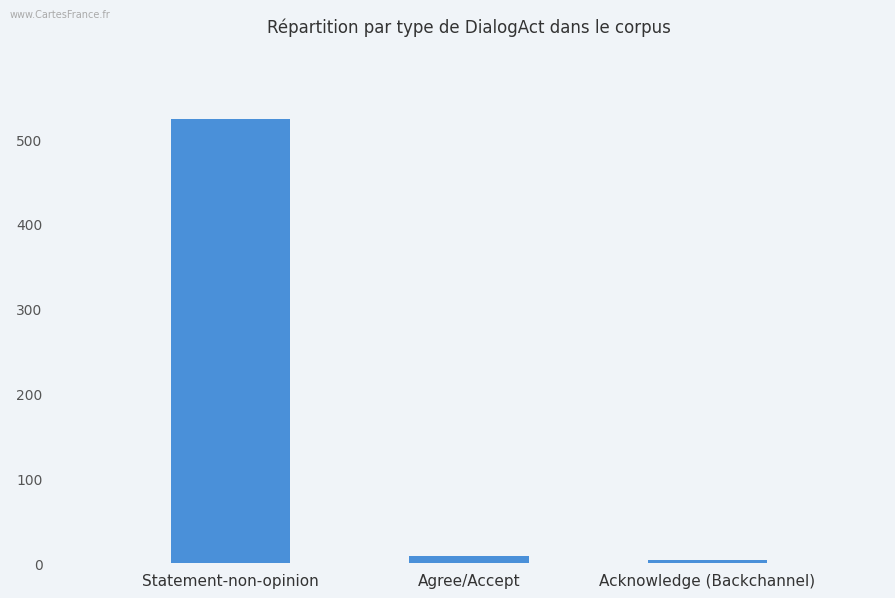

Approximately how many times larger is the value at Statement-non-opinion compared to Agree/Accept?

65.5